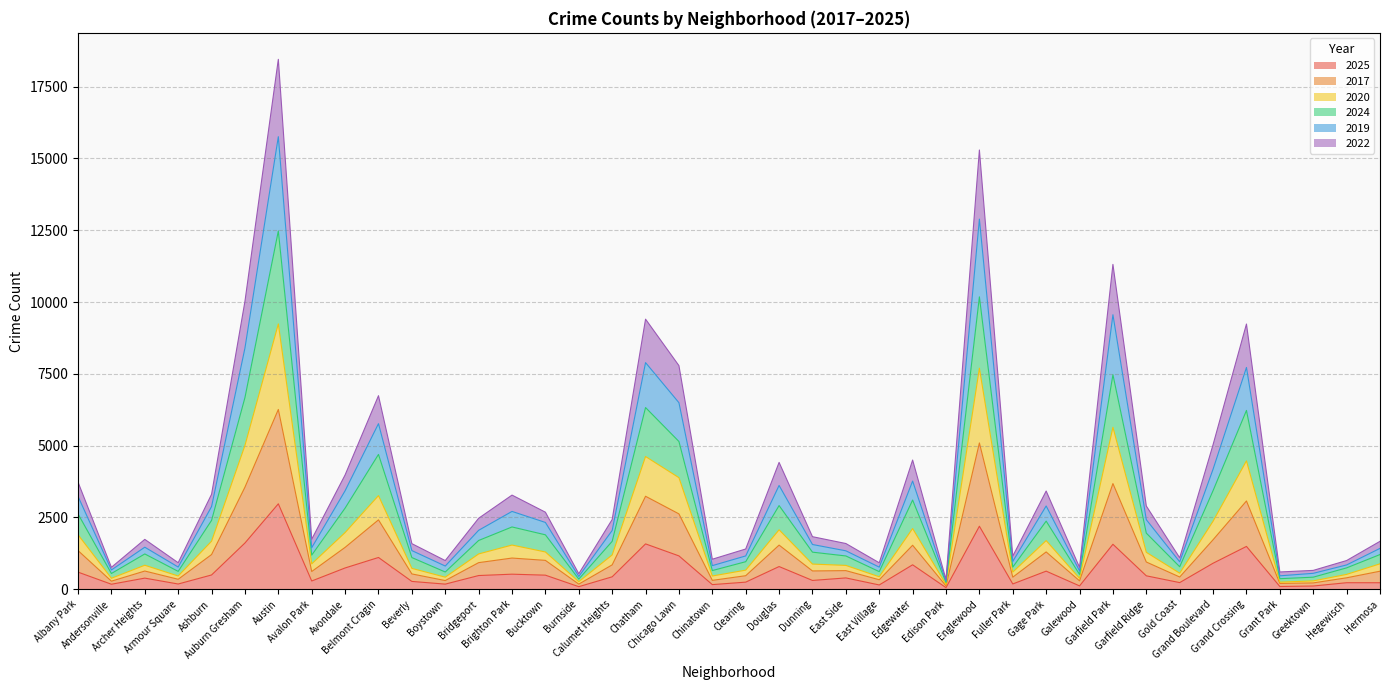

The value of 2017 at East Village is 433. True or false?

True